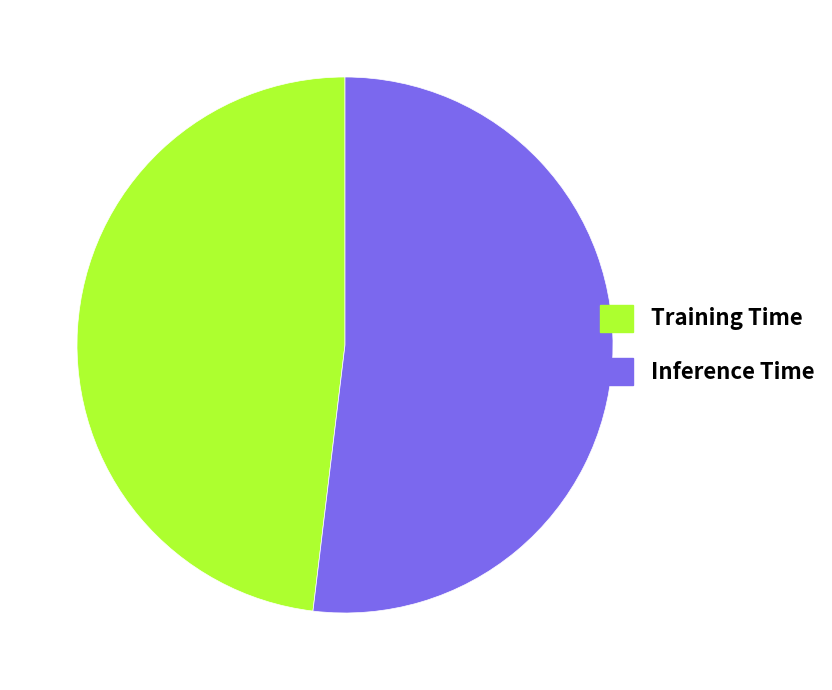

True or false: Training Time accounts for 48% of the total.

True